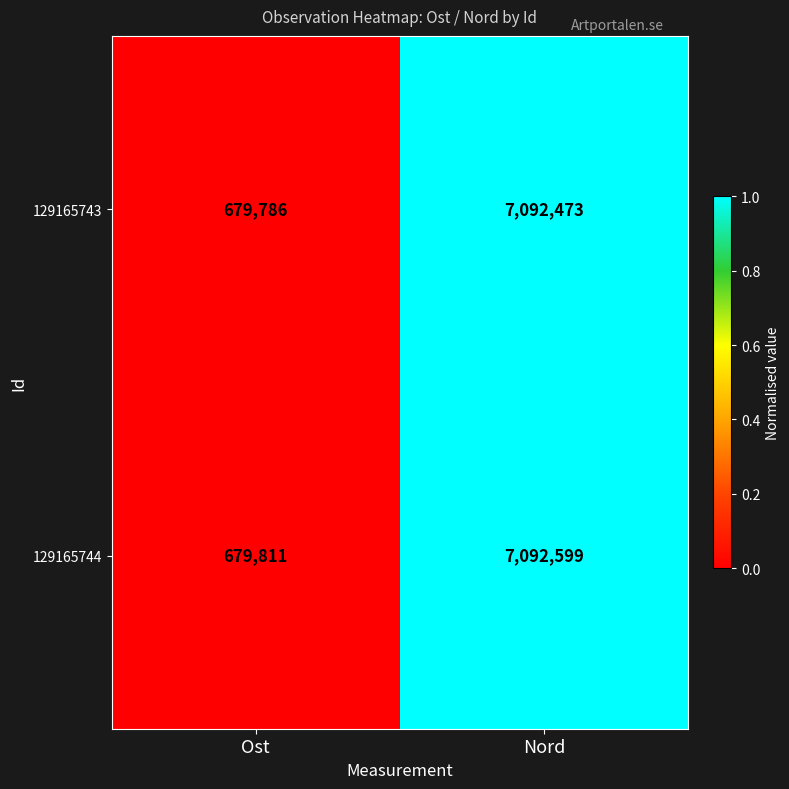

Rank the series by their maximum value, from lowest to highest.

129165743, 129165744